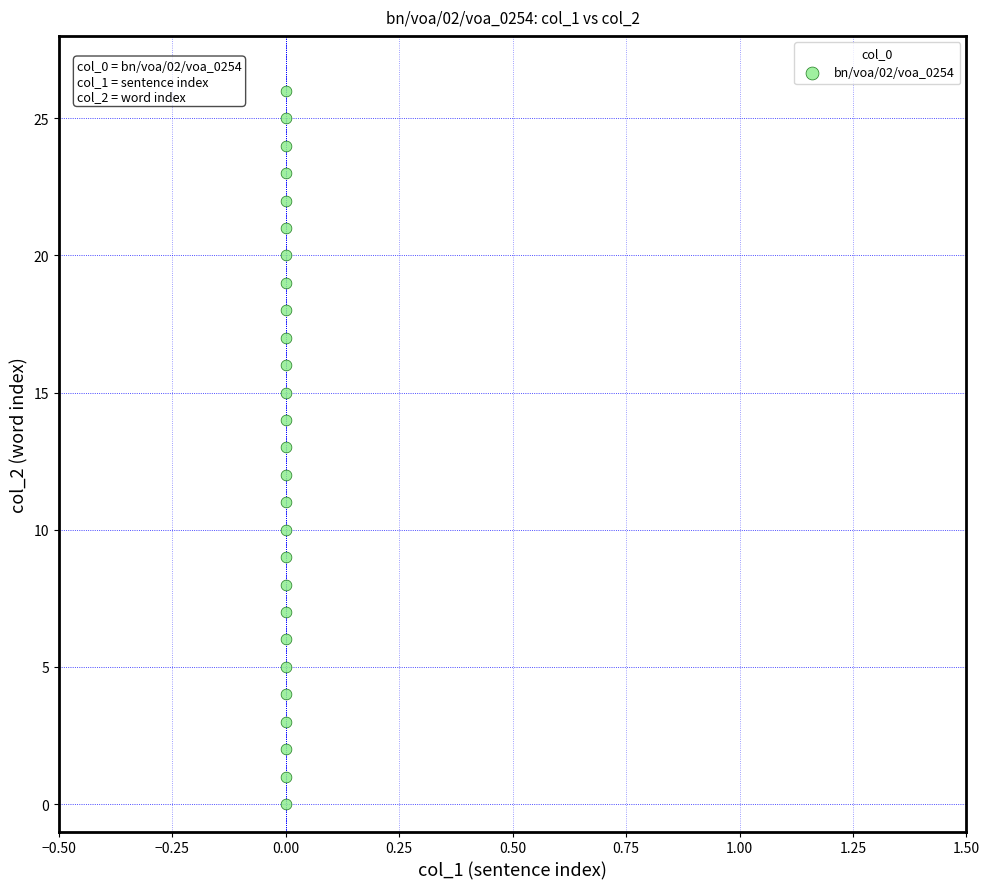

What is the range of Y values (max minus min)?

26